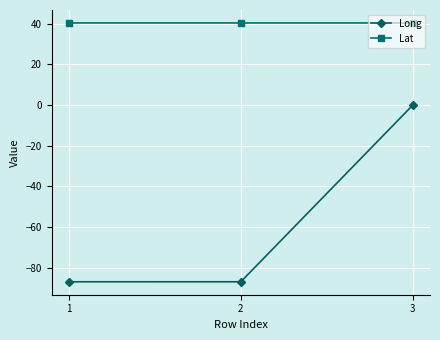

How many lines are shown in the chart?

2